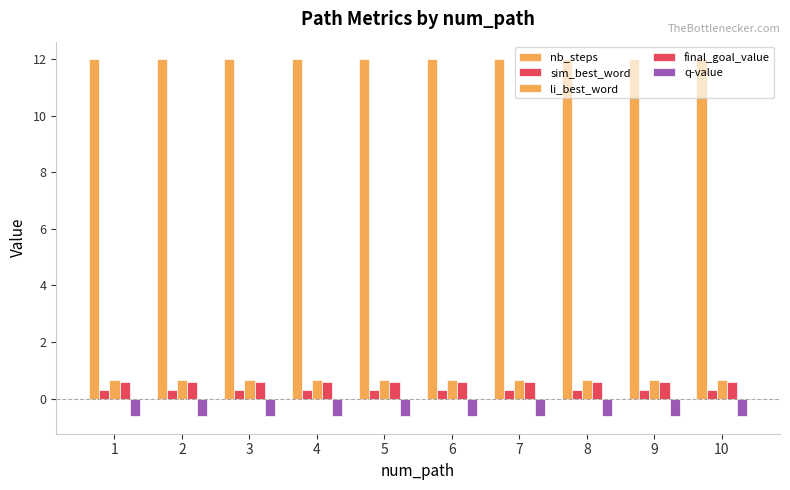

Reading left to right, extract all data points from this chart.

nb_steps: 12.0	12.0	12.0	12.0	12.0	12.0	12.0	12.0	12.0	12.0
sim_best_word: 0.3	0.3	0.3	0.3	0.3	0.3	0.3	0.3	0.3	0.3
li_best_word: 0.6	0.6	0.6	0.6	0.6	0.6	0.6	0.6	0.6	0.6
final_goal_value: 0.6	0.6	0.6	0.6	0.6	0.6	0.6	0.6	0.6	0.6
q-value: -0.6	-0.6	-0.6	-0.6	-0.6	-0.6	-0.6	-0.6	-0.6	-0.6